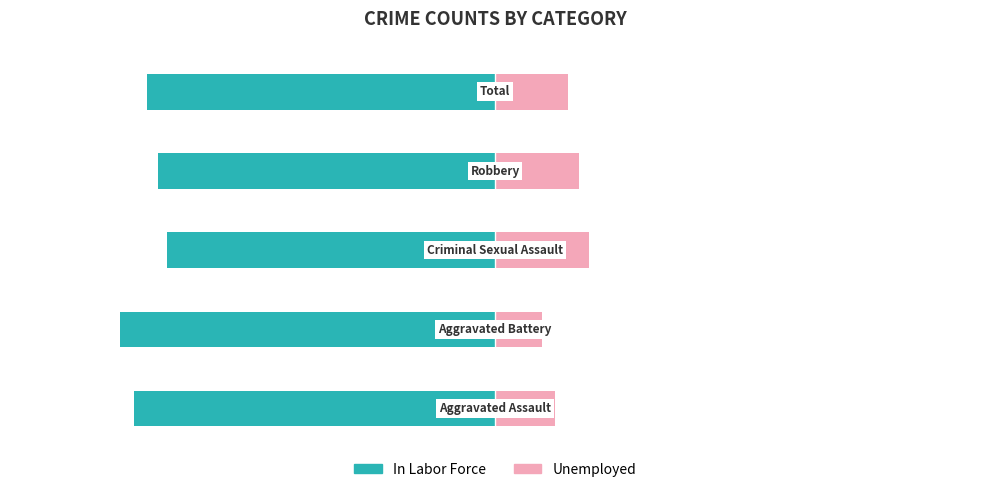

Reading right to left, transcribe all the data shown in this chart.

In Labor Force: 4=-82.6	3=-80.0	2=-77.8	1=-88.9	0=-85.7
Unemployed: 4=17.4	3=20.0	2=22.2	1=11.1	0=14.3